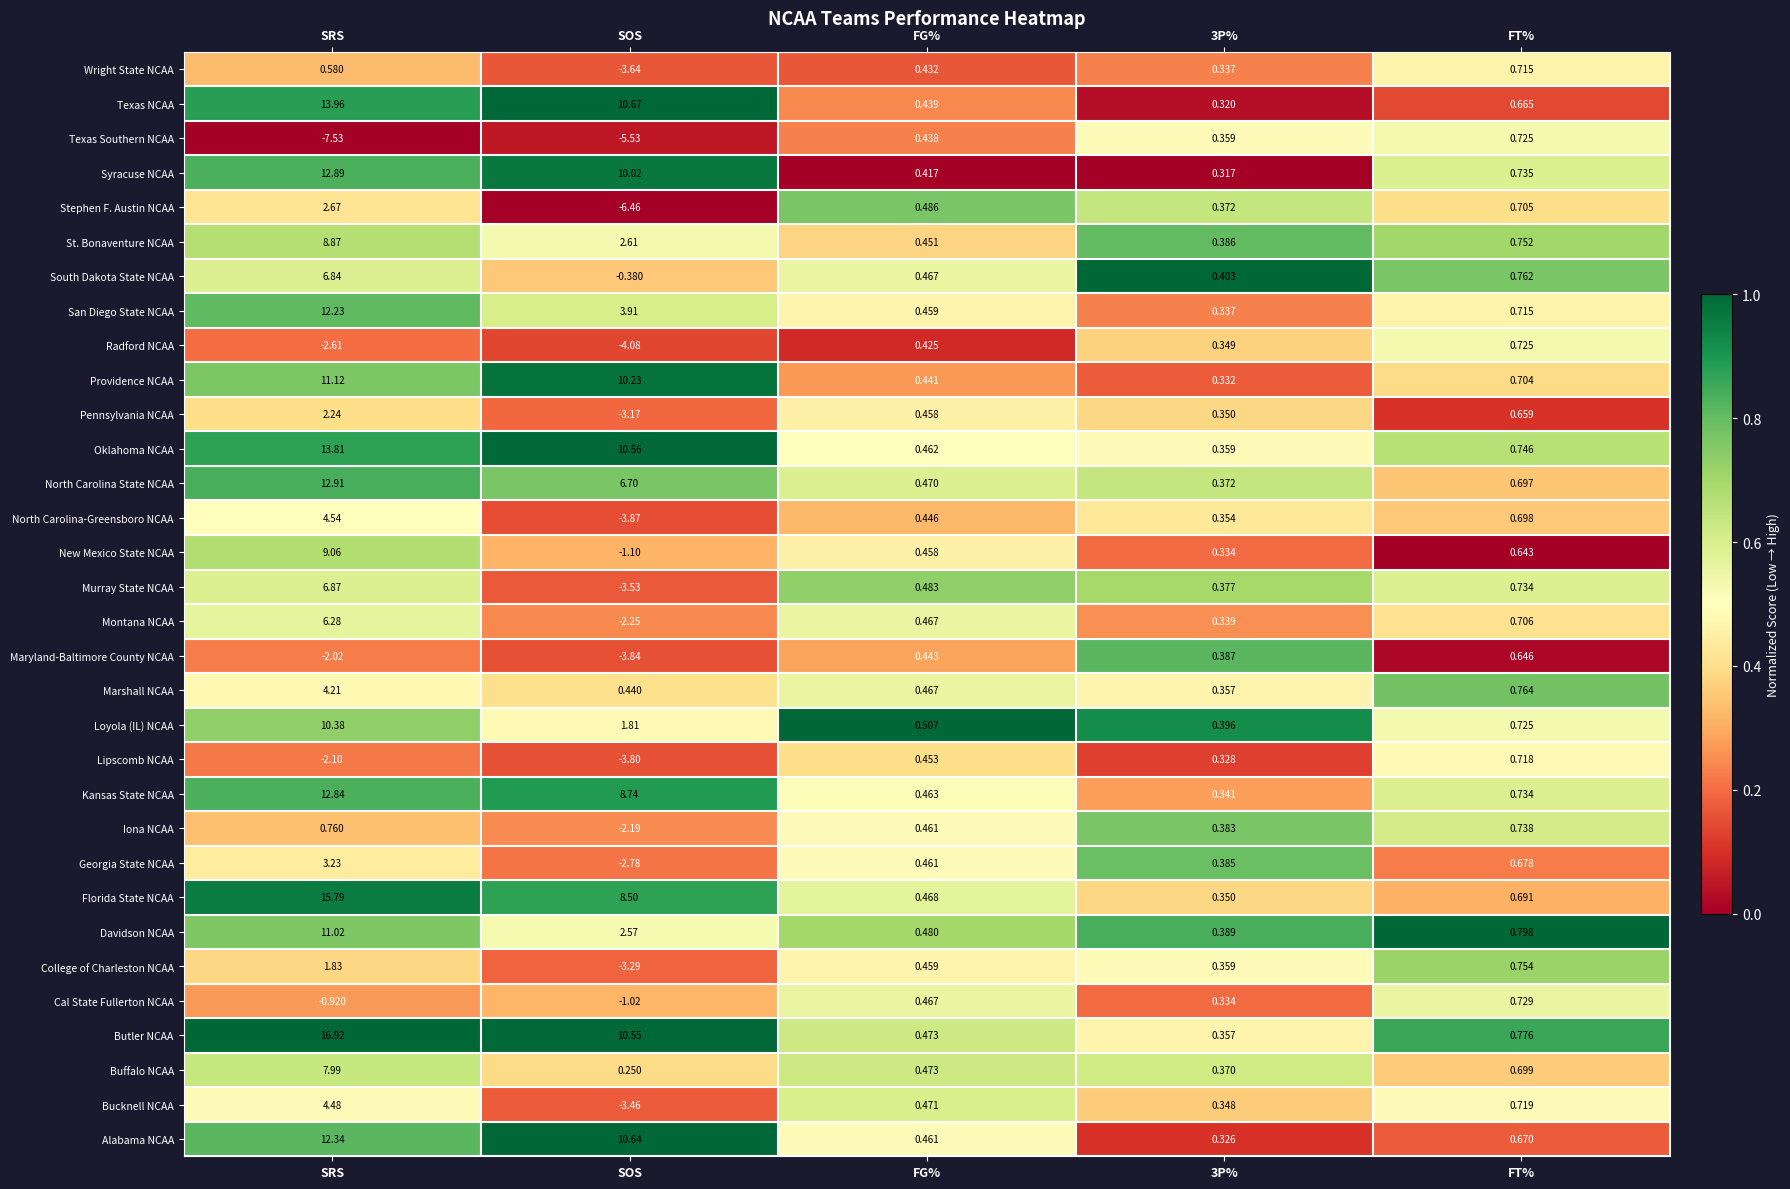

Which series has the largest total across all categories?

Butler NCAA